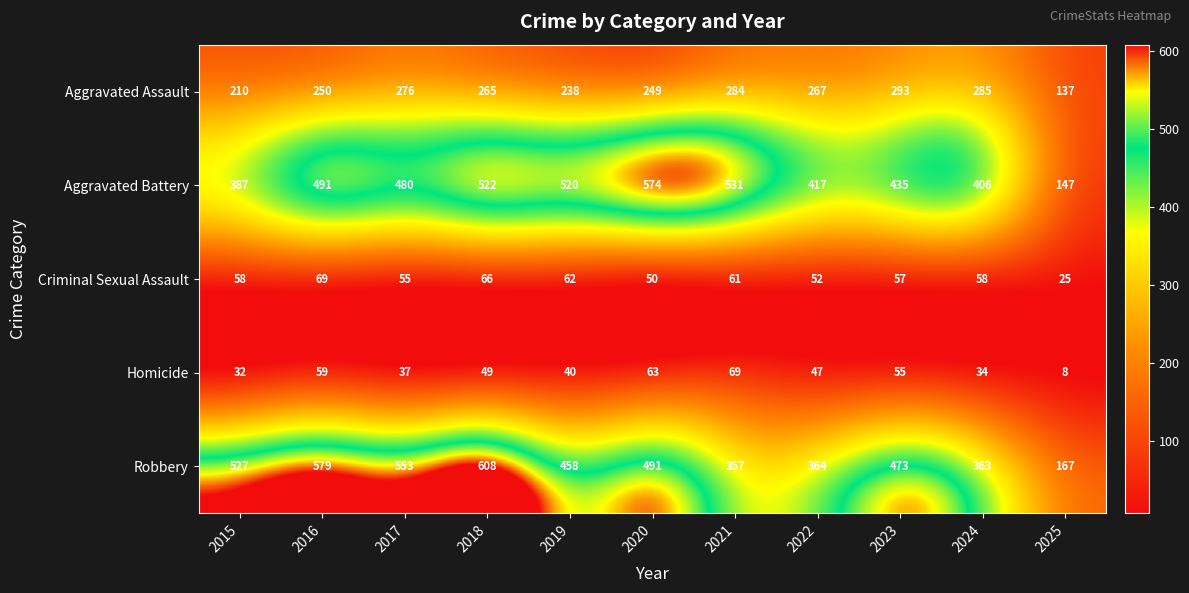

Is it true that Robbery equals 527 at 2015?

True